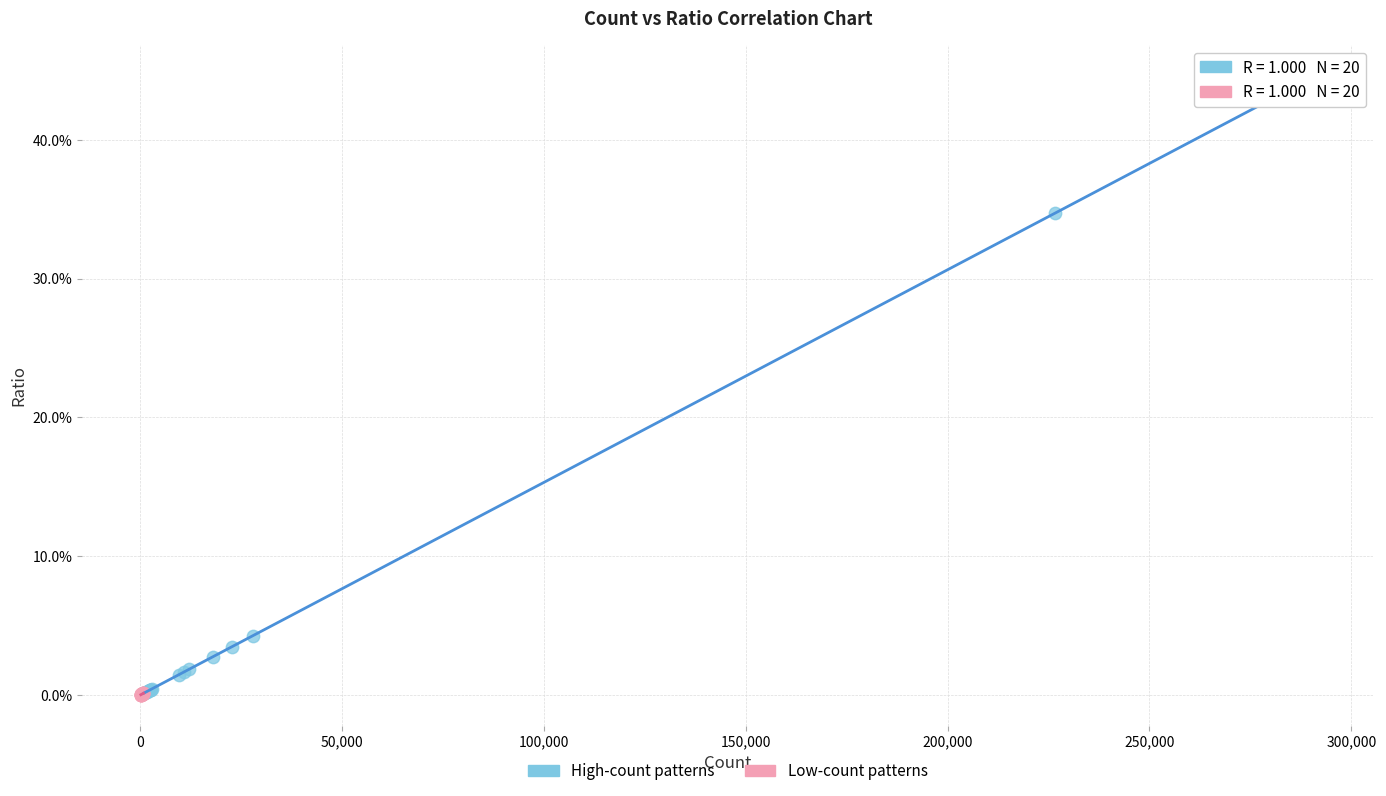

Which series reaches the maximum Y coordinate?

High-count patterns